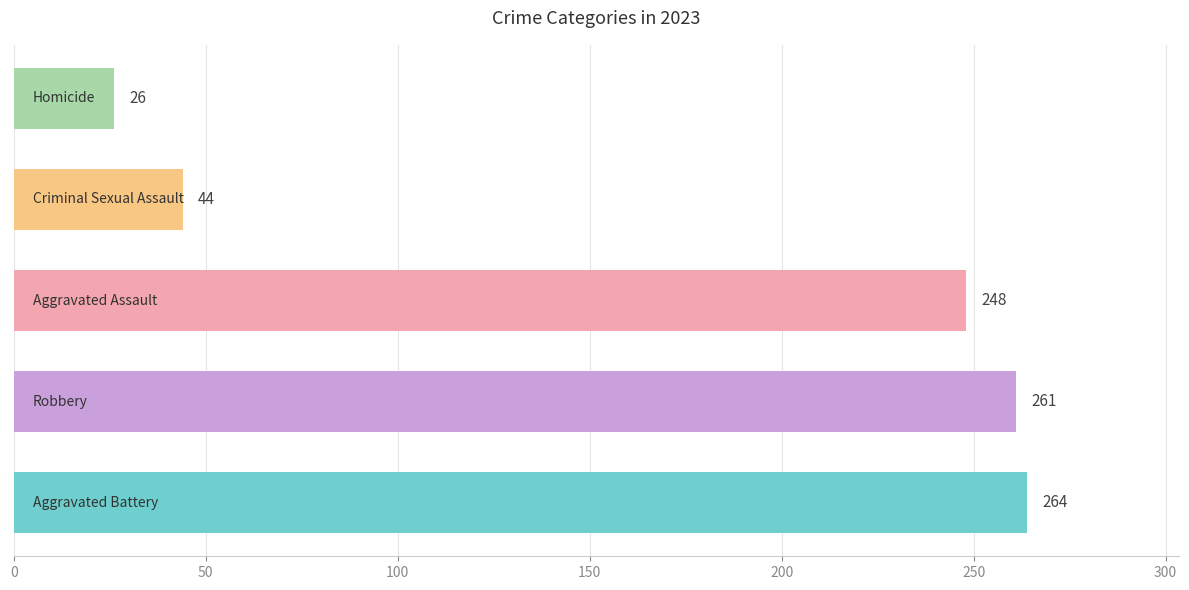

What is the minimum value shown in the chart?

26